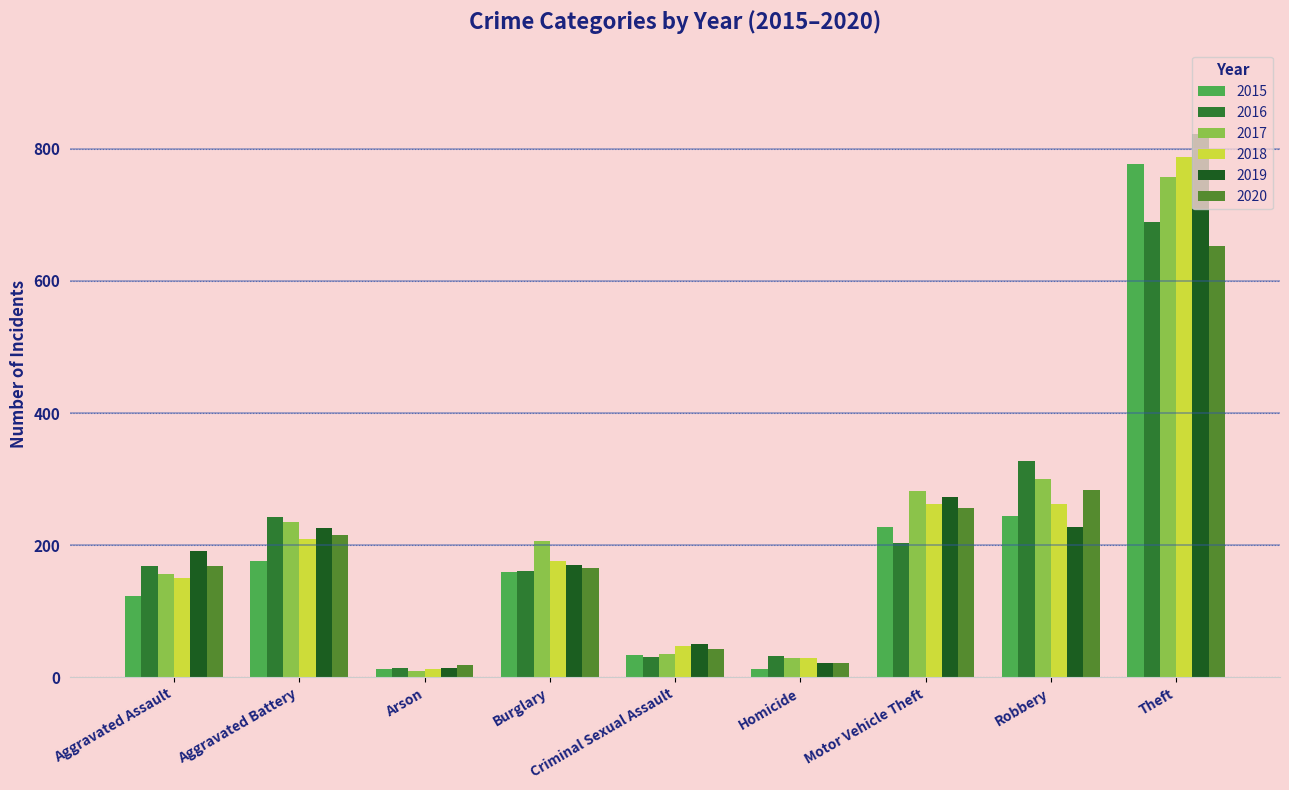

What are all the series names shown in the legend?

2015, 2016, 2017, 2018, 2019, 2020